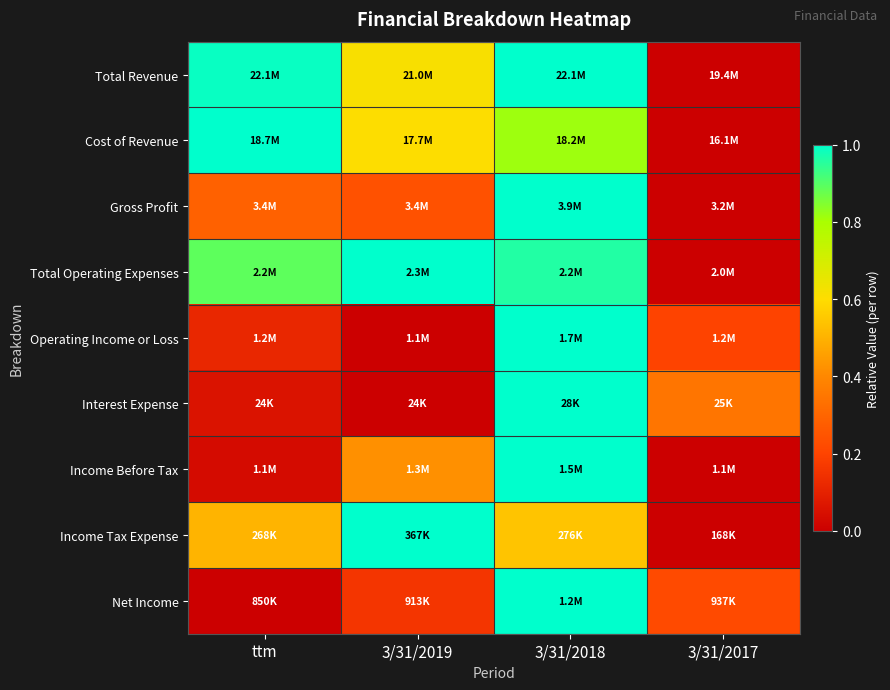

How many series are shown in this chart?

9